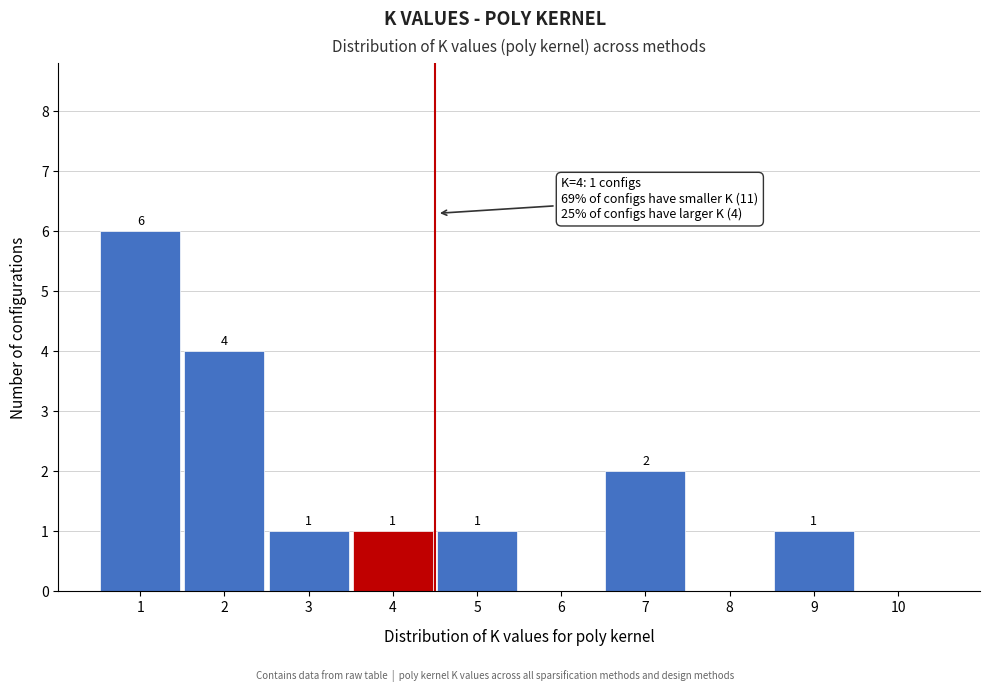

Reading left to right, transcribe all the data shown in this chart.

1=6	2=4	3=1	4=1	5=1	6=0	7=2	8=0	9=1	10=0